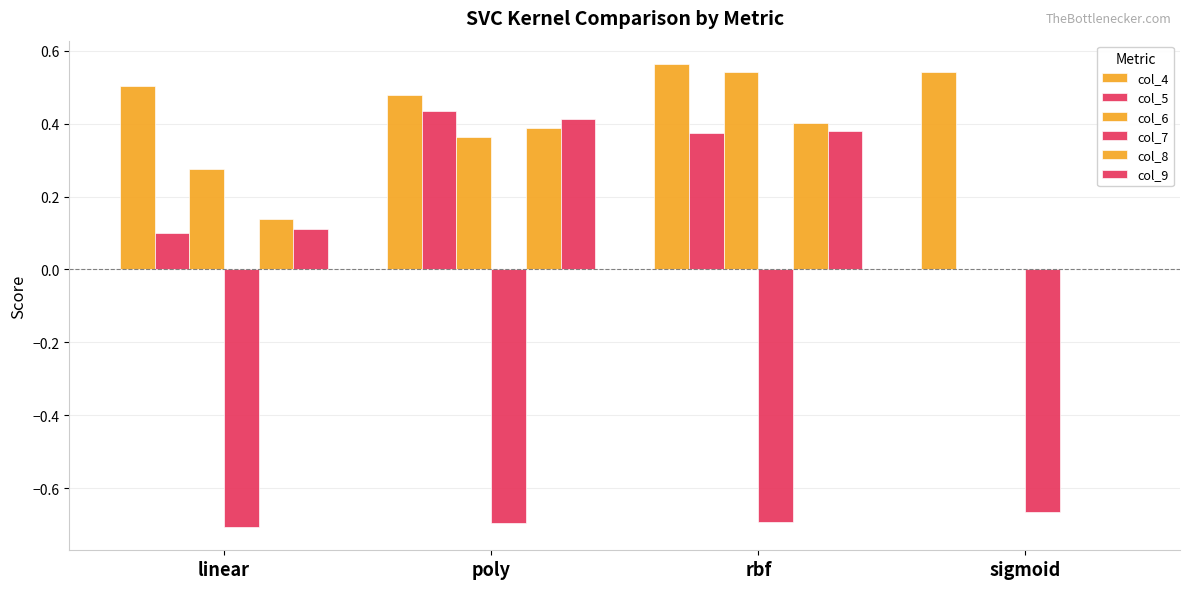

How many categories are shown in the chart?

4